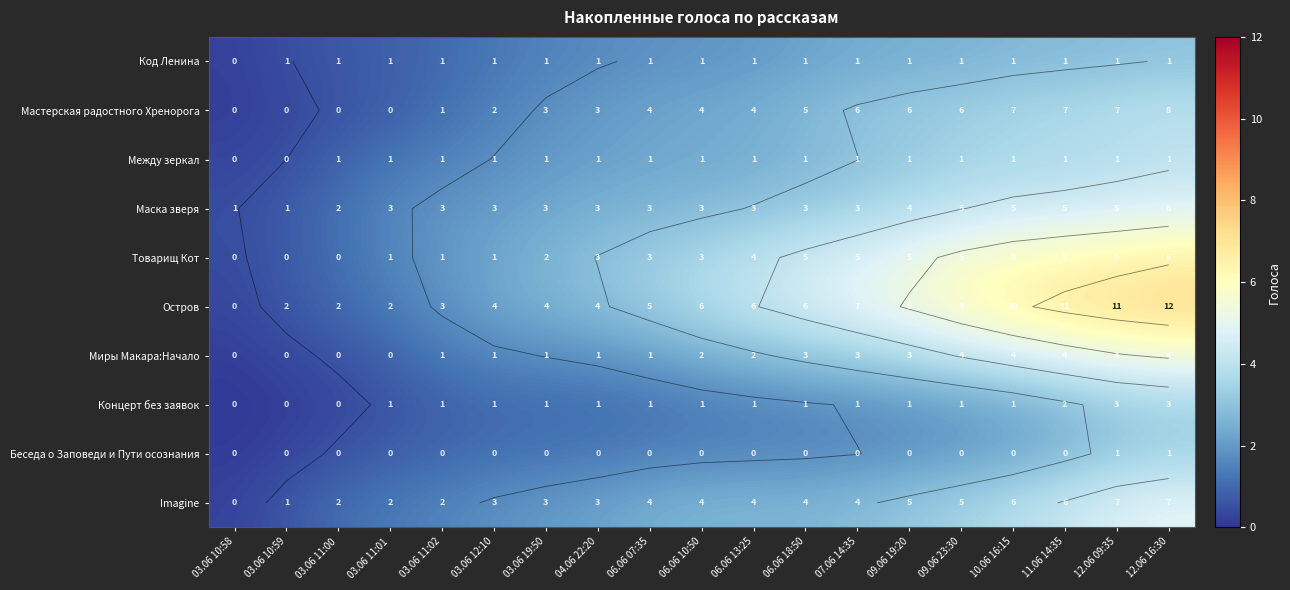

At which category is the sum across all series the highest?

12.06 16:30